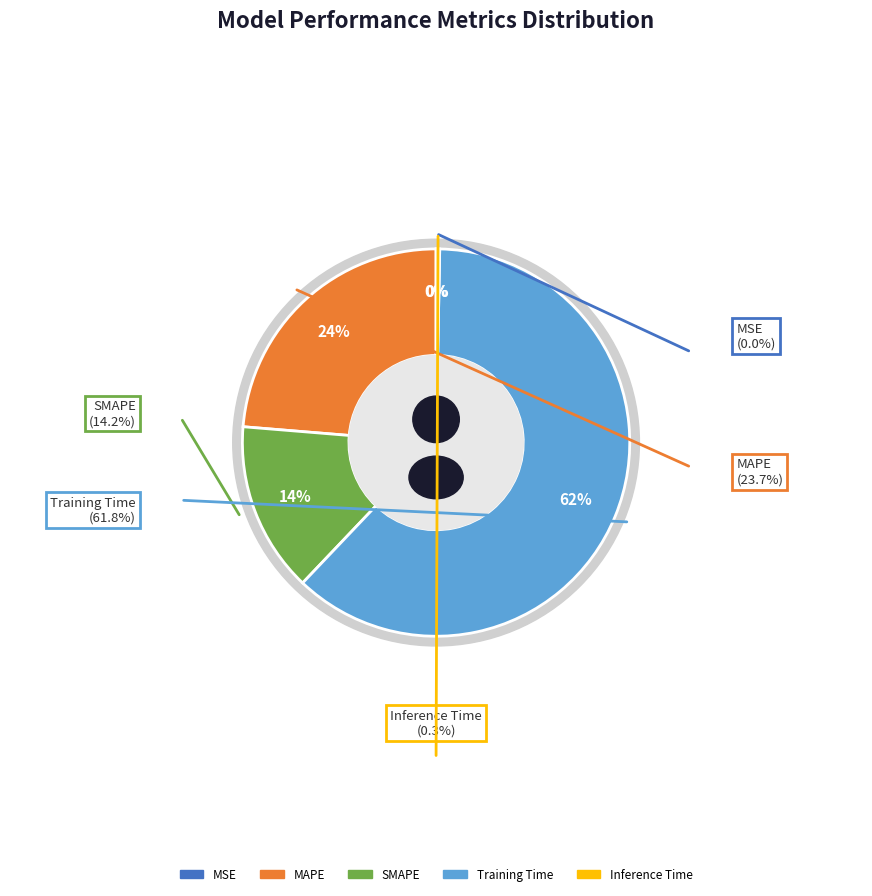

How many segments does this pie chart have?

5